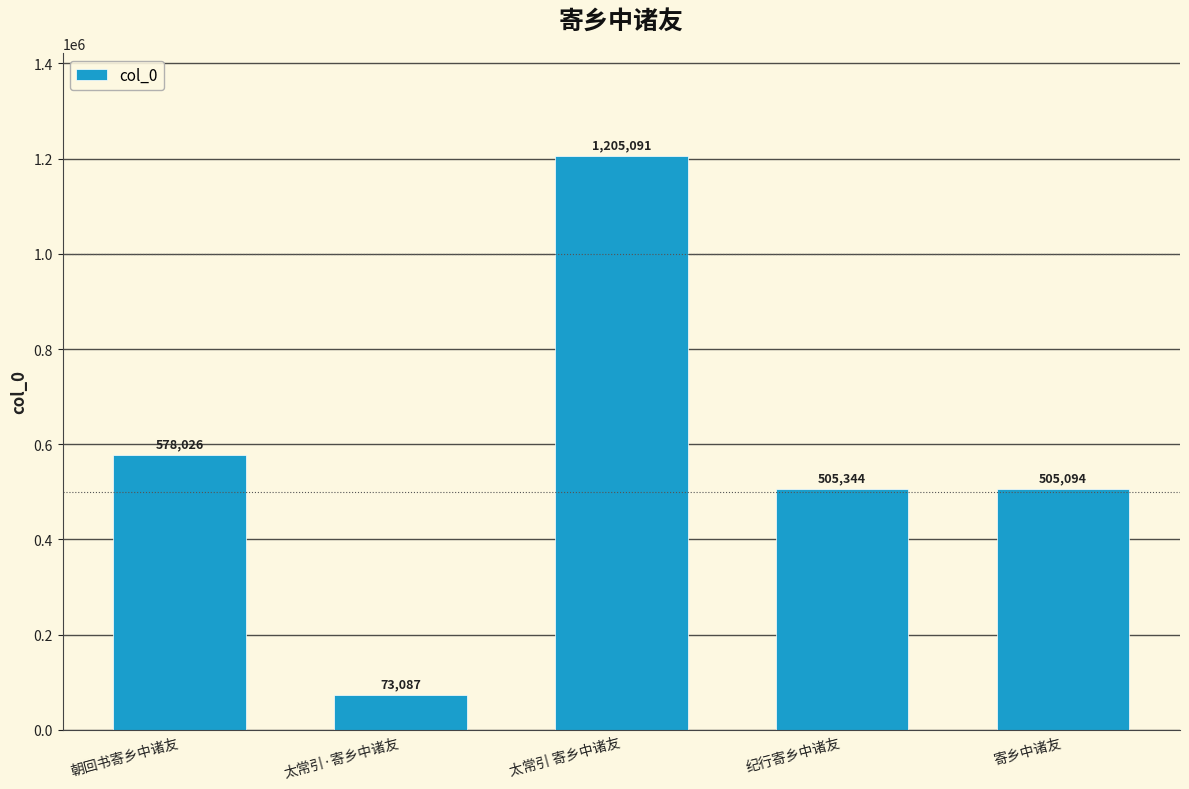

Rank the categories by value from lowest to highest.

太常引·寄乡中诸友, 寄乡中诸友, 纪行寄乡中诸友, 朝回书寄乡中诸友, 太常引 寄乡中诸友